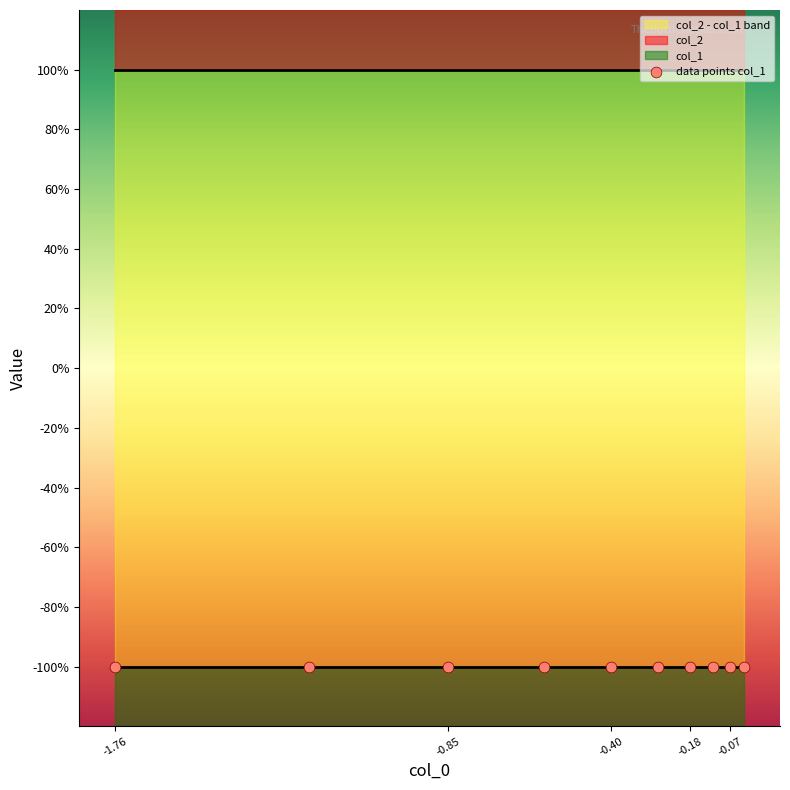

What are all the series names shown in the legend?

col_1, col_2